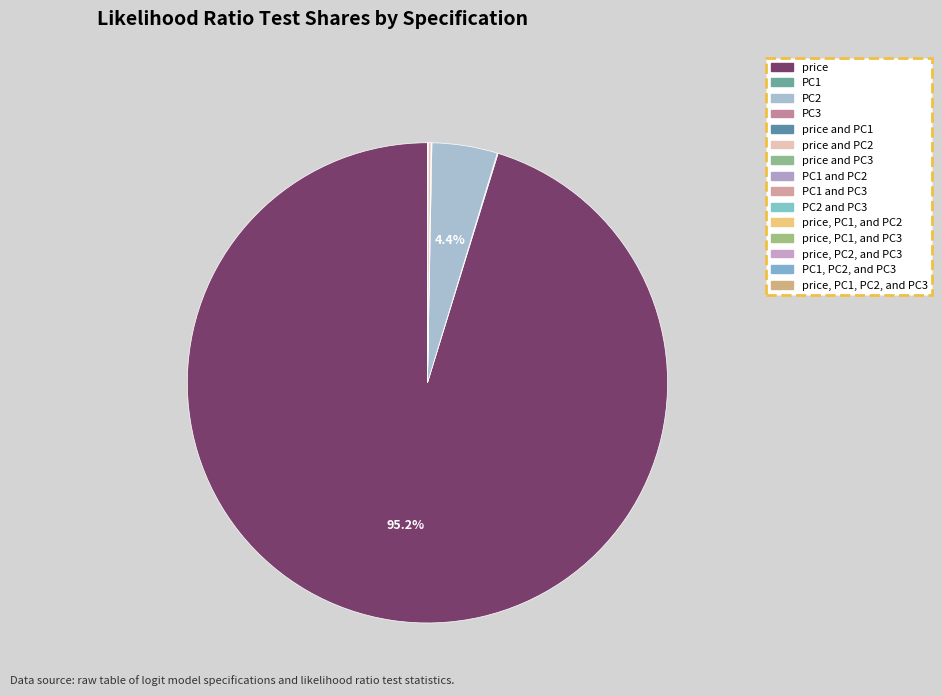

To the nearest percent, what is the difference between the largest and smallest slice percentages?

95%